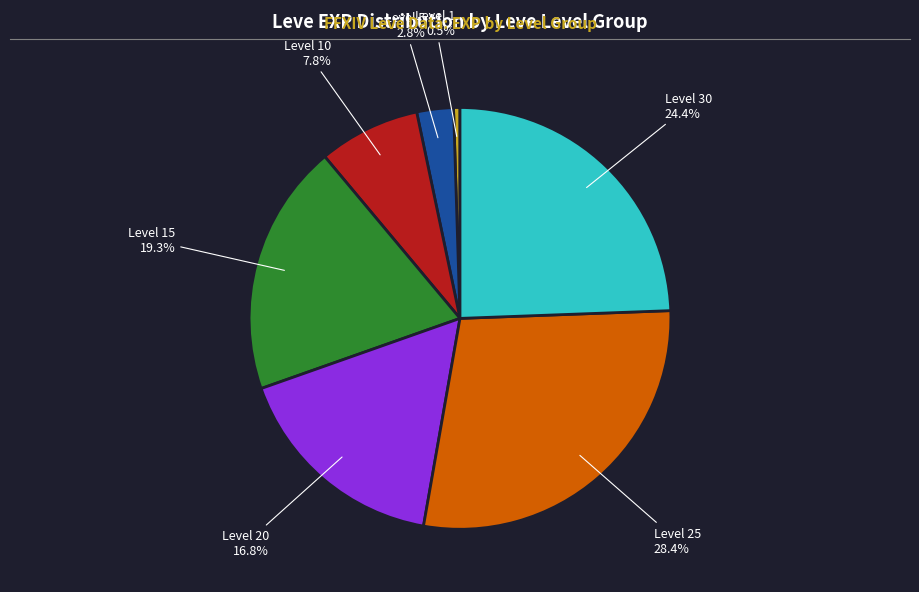

Does any single category account for the majority?

No